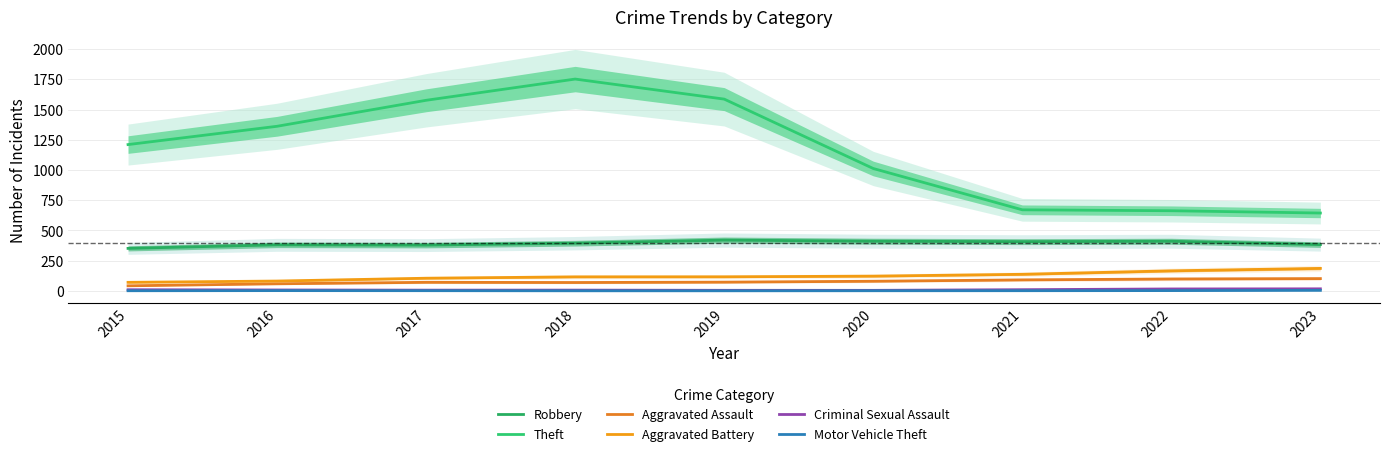

At which category does the chart reach its peak across all series?

2018